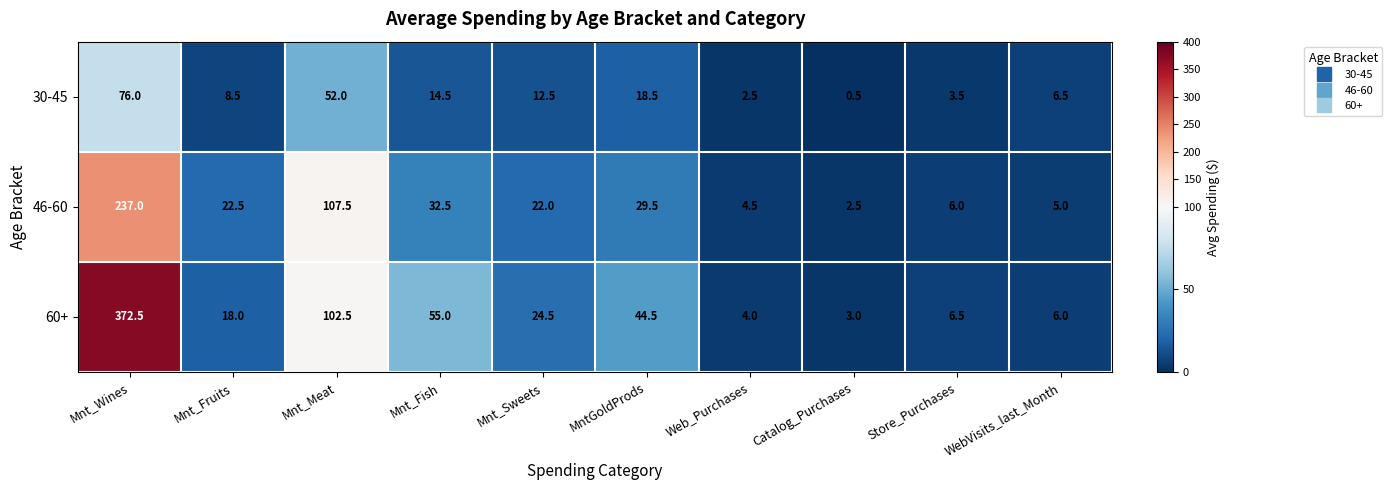

Which category has the highest value in the 60+ series?

Mnt_Wines